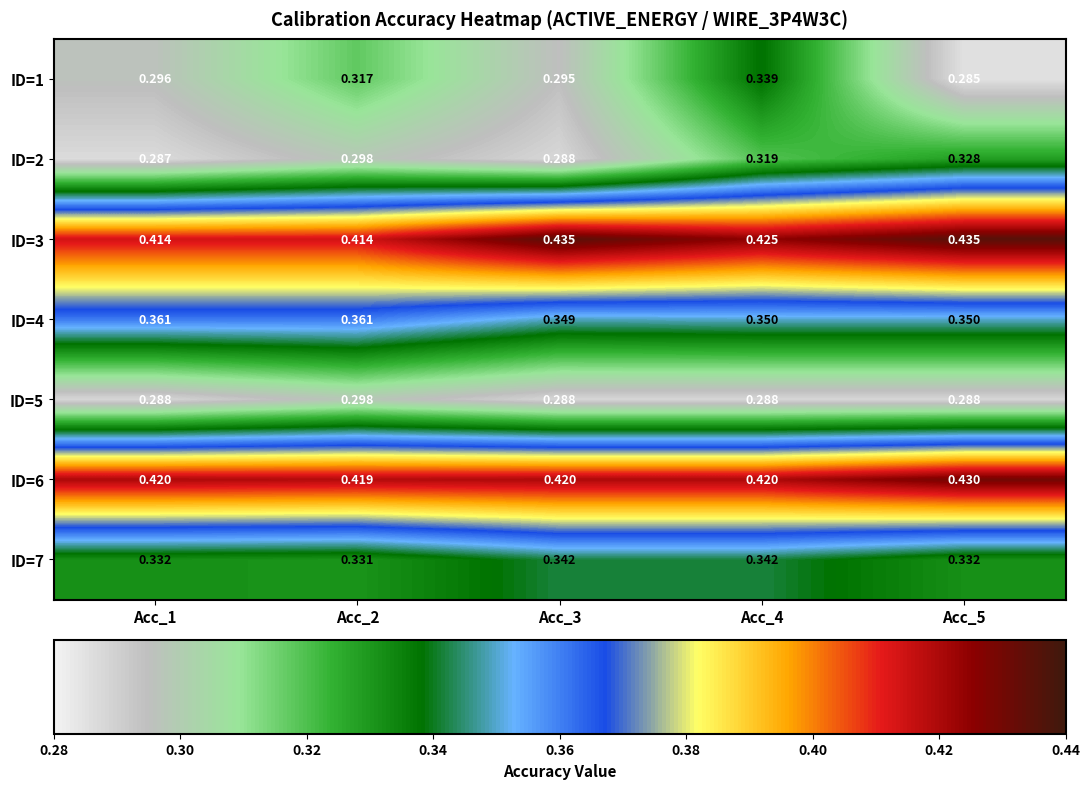

Reading right to left, what are all the values shown in this chart?

ID=1: Acc_5=0.3	Acc_4=0.3	Acc_3=0.3	Acc_2=0.3	Acc_1=0.3
ID=2: Acc_5=0.3	Acc_4=0.3	Acc_3=0.3	Acc_2=0.3	Acc_1=0.3
ID=3: Acc_5=0.4	Acc_4=0.4	Acc_3=0.4	Acc_2=0.4	Acc_1=0.4
ID=4: Acc_5=0.3	Acc_4=0.3	Acc_3=0.3	Acc_2=0.4	Acc_1=0.4
ID=5: Acc_5=0.3	Acc_4=0.3	Acc_3=0.3	Acc_2=0.3	Acc_1=0.3
ID=6: Acc_5=0.4	Acc_4=0.4	Acc_3=0.4	Acc_2=0.4	Acc_1=0.4
ID=7: Acc_5=0.3	Acc_4=0.3	Acc_3=0.3	Acc_2=0.3	Acc_1=0.3